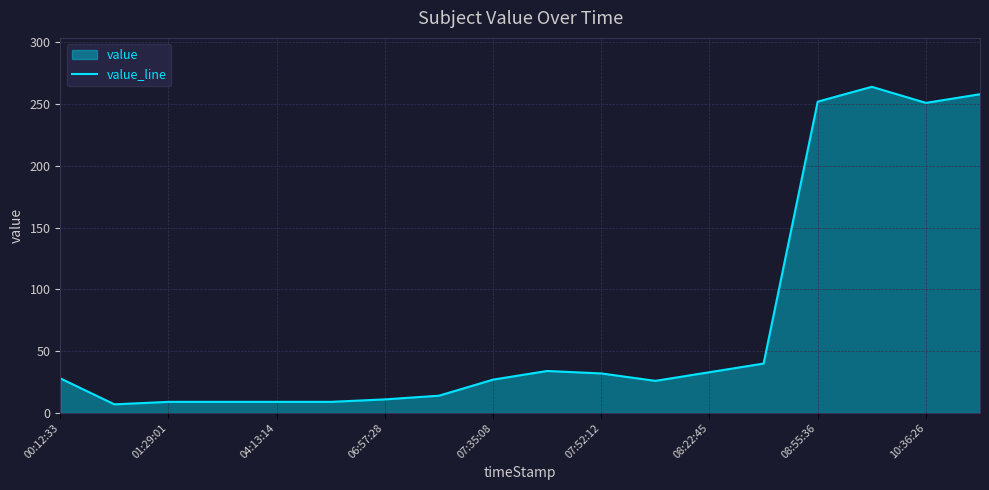

The value at 08:55:36 is 419. True or false?

False